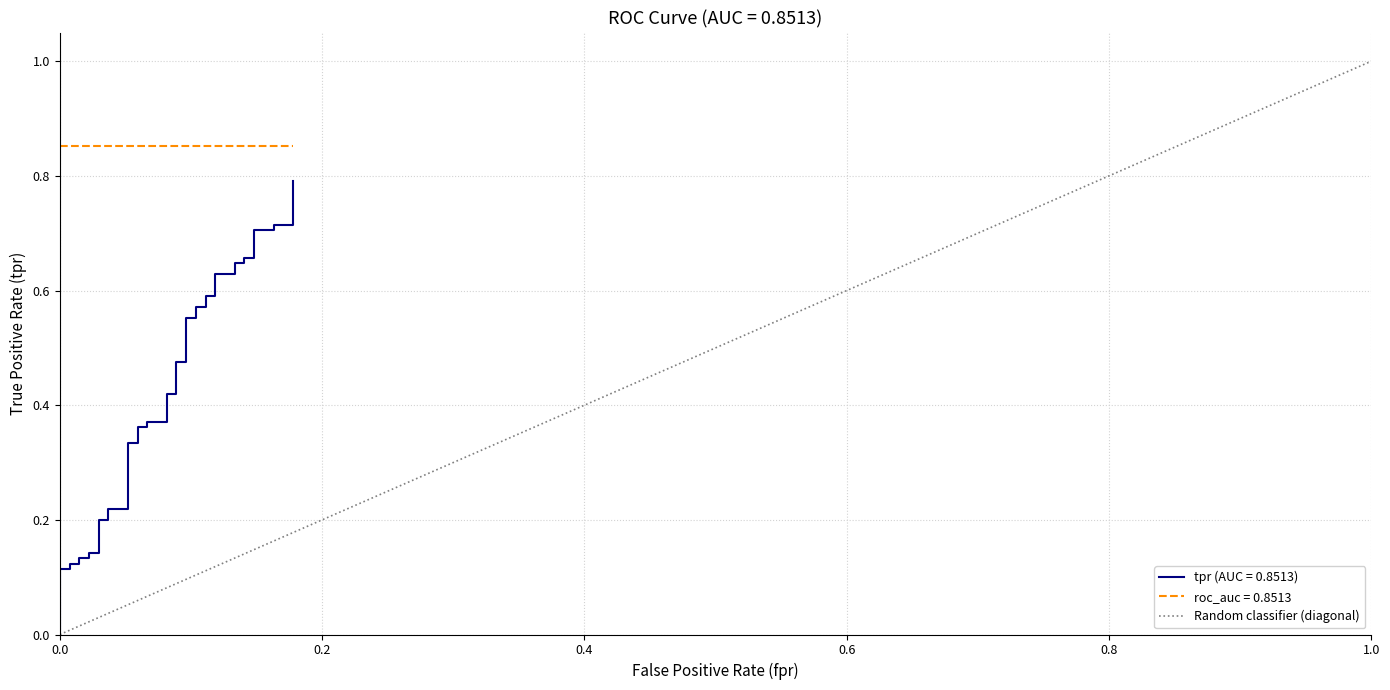

What is the maximum value for Random classifier (diagonal)?

1.0